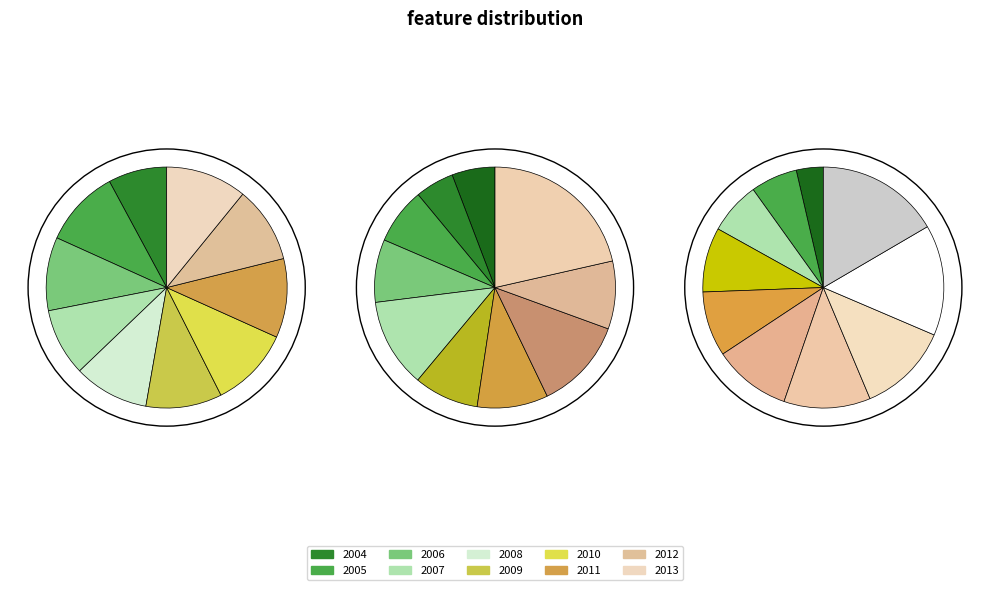

How many slices are in this pie chart?

10